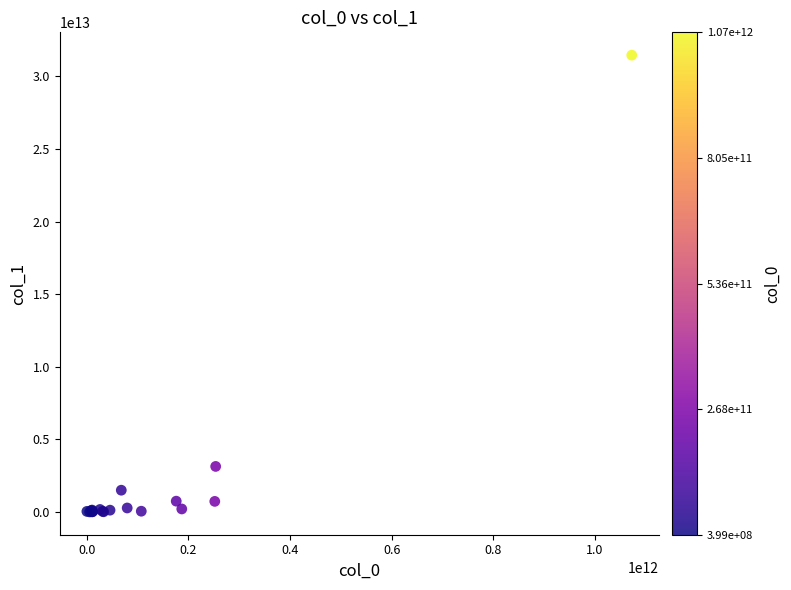

What Y value in the scatter plot is closest to 15735122695161?

3144893956231